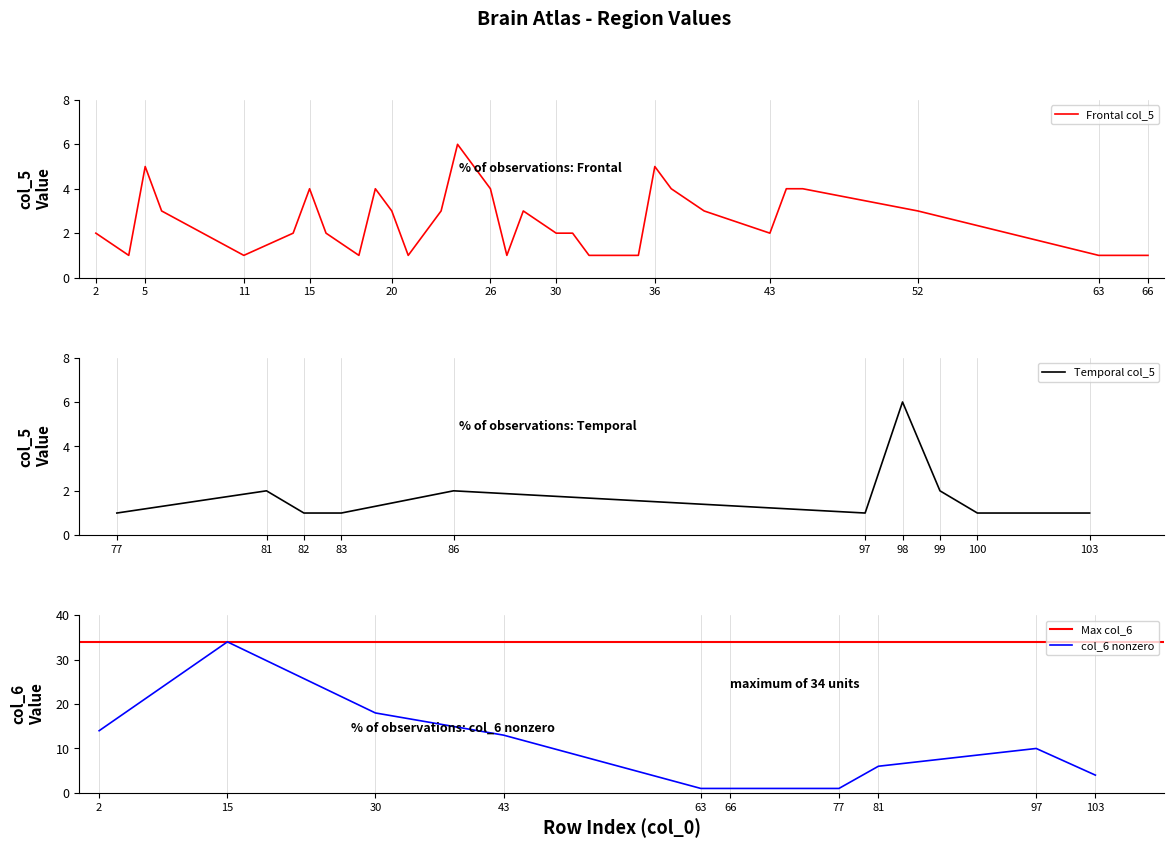

Is it true that Frontal col_5 equals 3 at 2?

False